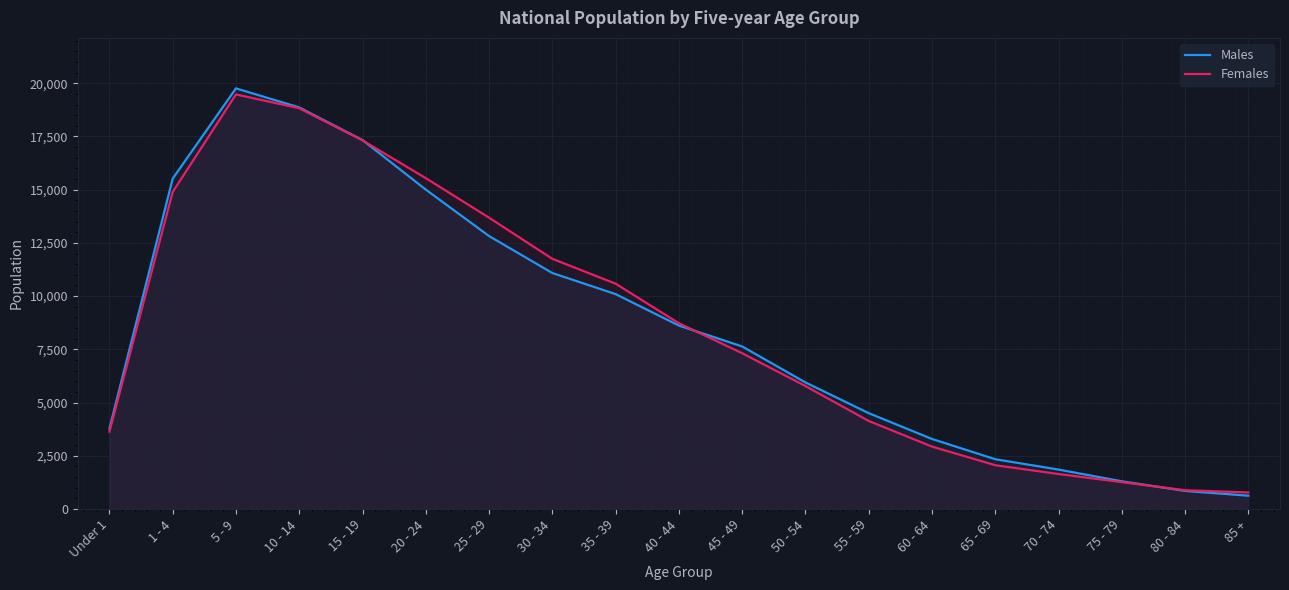

Between which two adjacent categories do Males and Females first intersect?

15 - 19 and 20 - 24